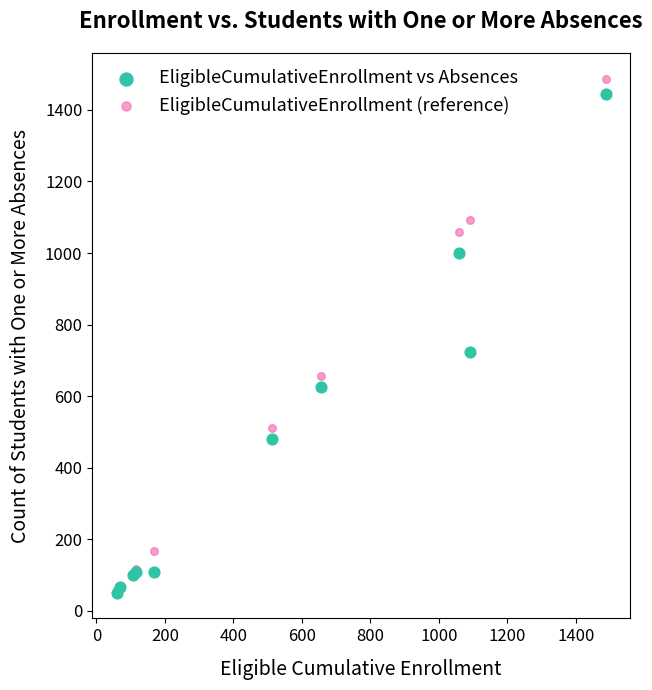

In the EligibleCumulativeEnrollment (reference) series, what Y value is closest to 773?

655